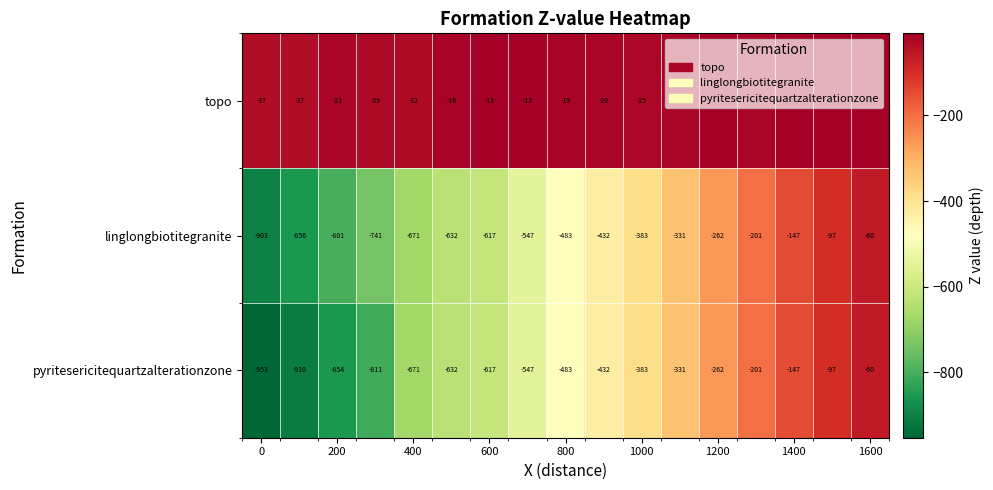

What is the smallest value displayed?

-953